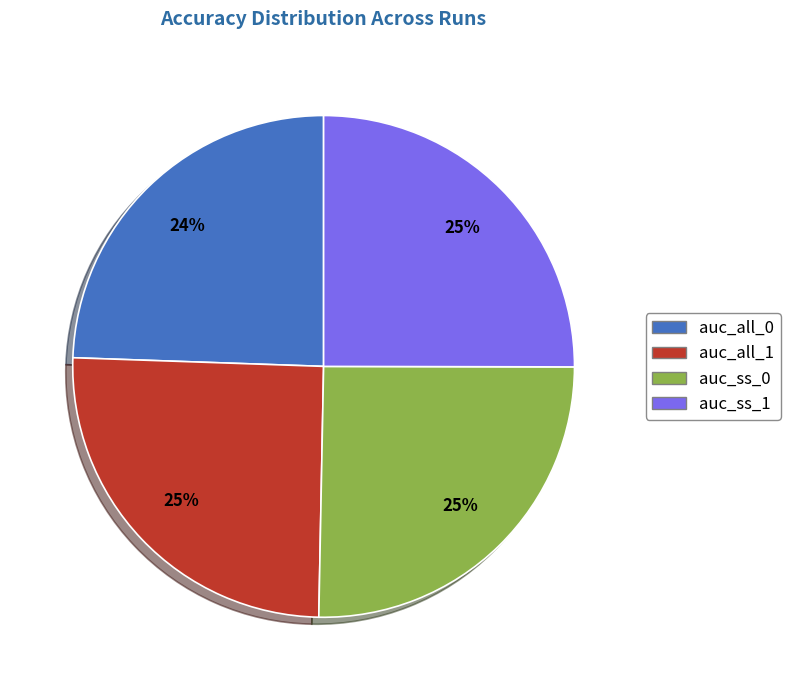

To the nearest percent, what is the average slice percentage?

25%